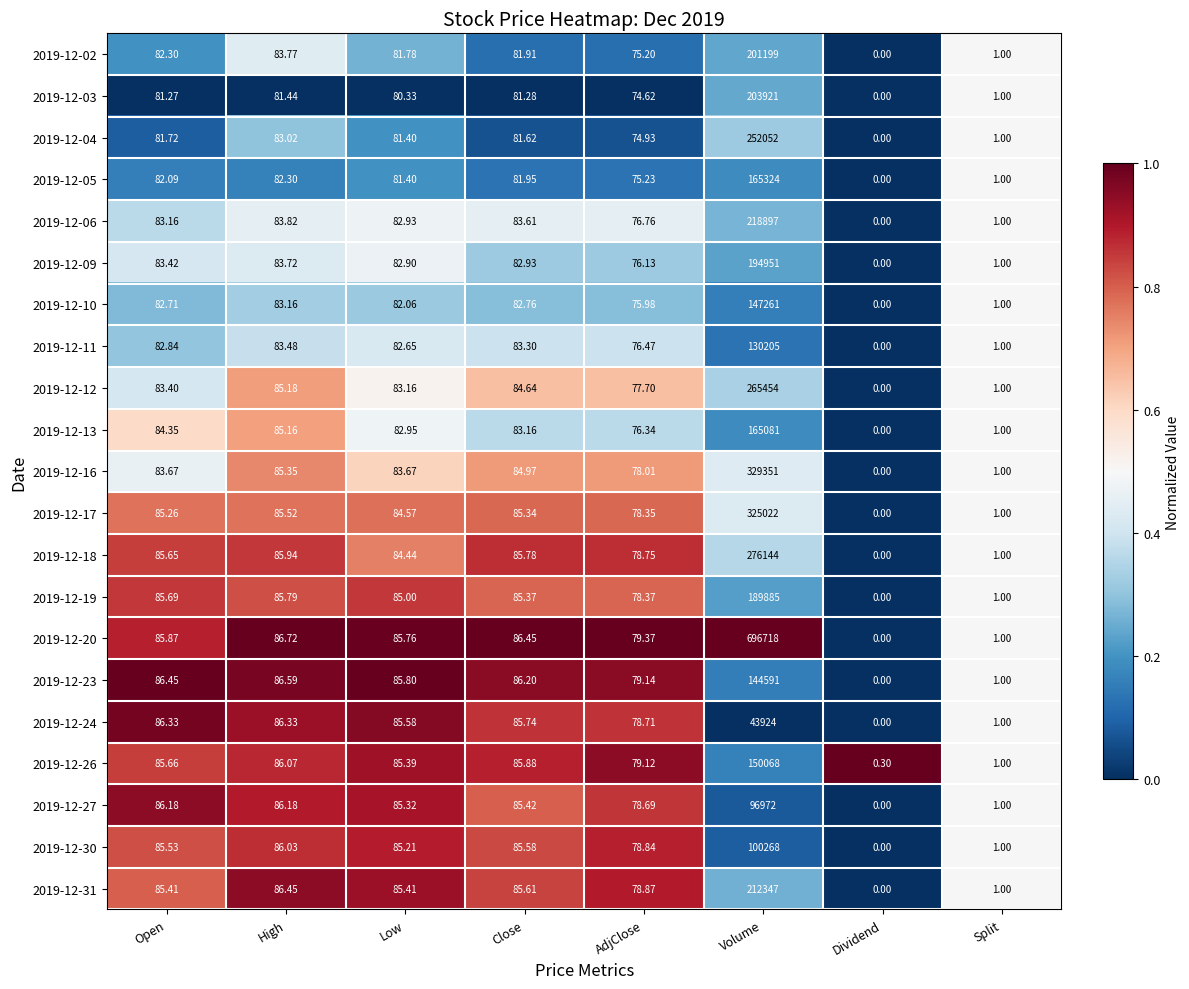

Is the value of 2019-12-16 at Low greater than the value of 2019-12-09 at Close?

Yes